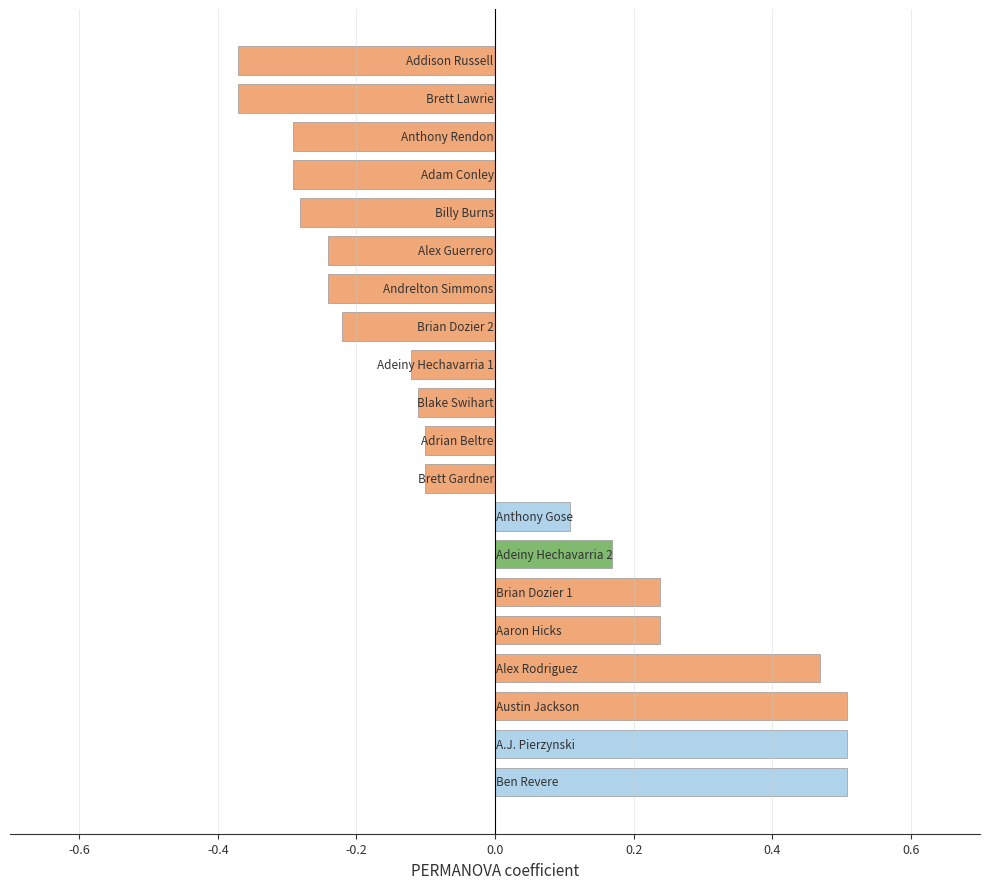

How many values are between 0 and 1?

8